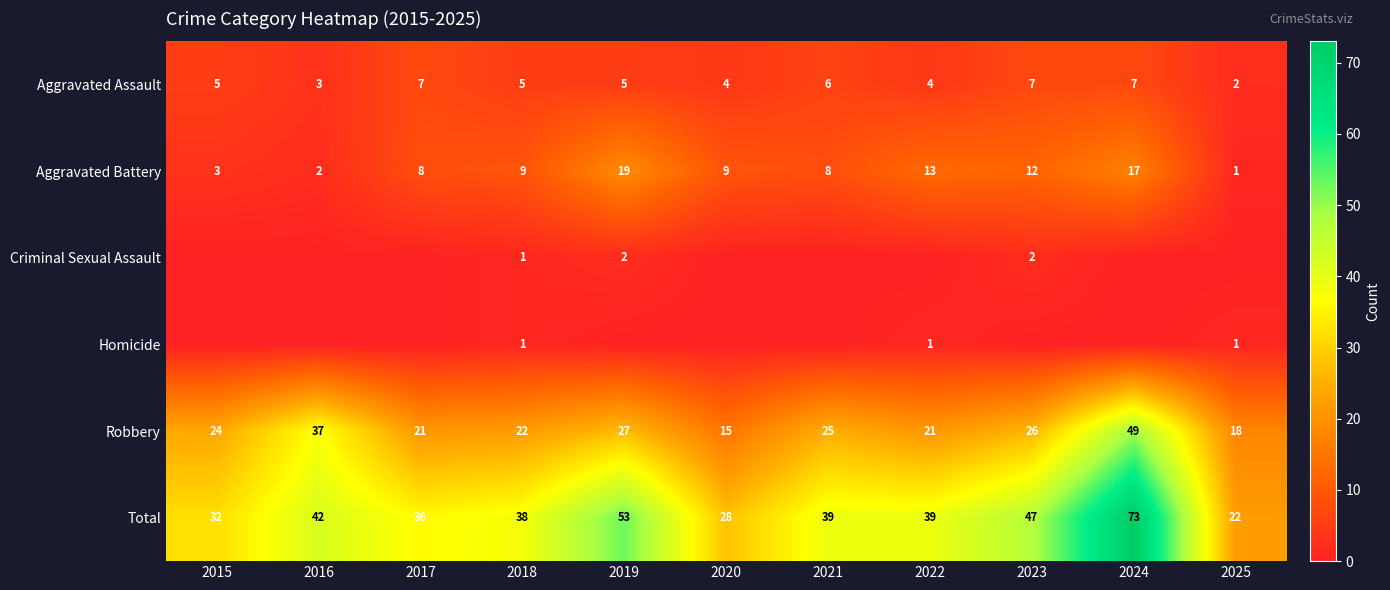

Read the Aggravated Battery value at 2021, to the nearest 5.

10